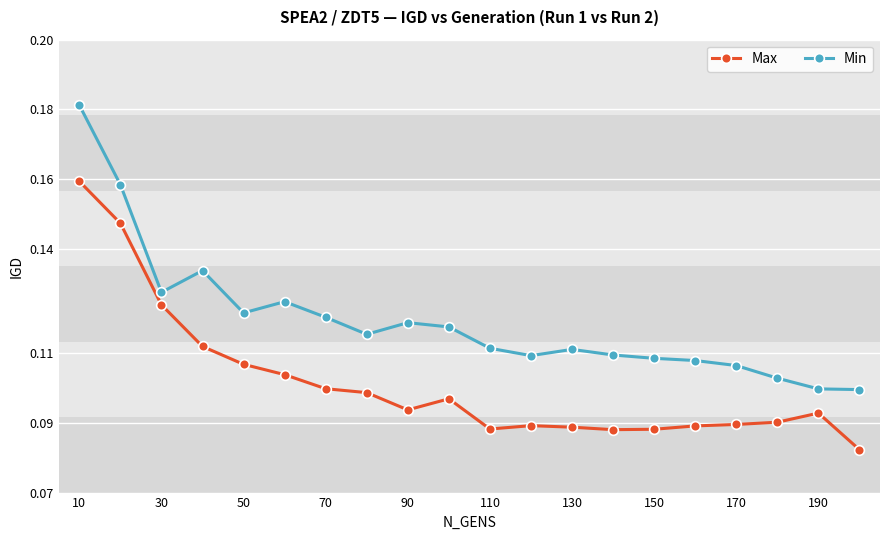

Does the chart have visible grid lines?

Yes